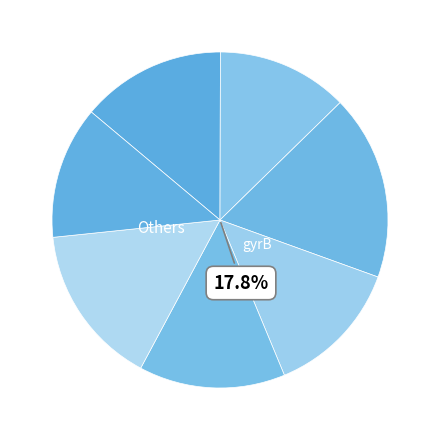

How many segments does this pie chart have?

7